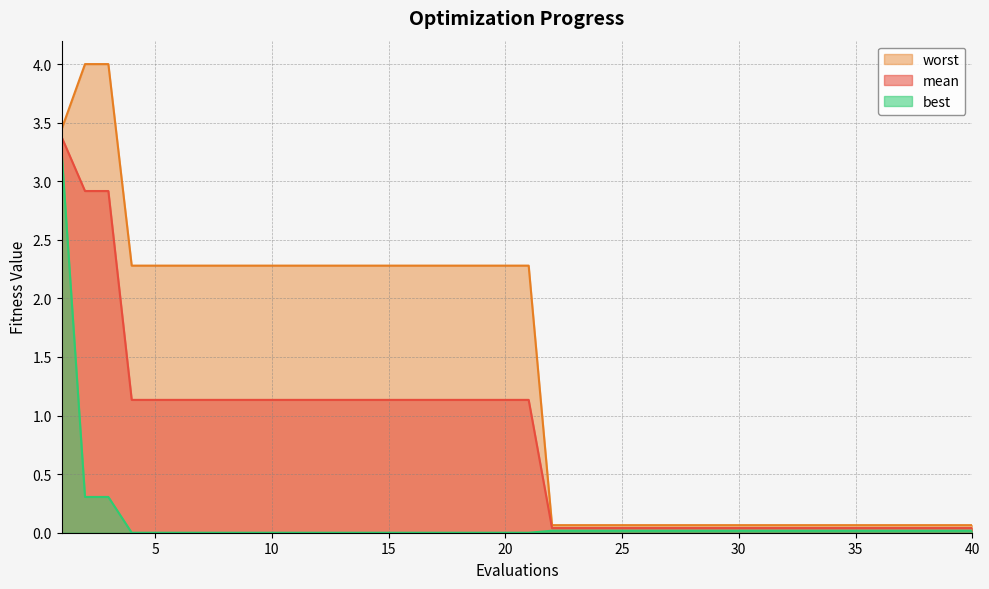

At which label is best closest to 1?

2